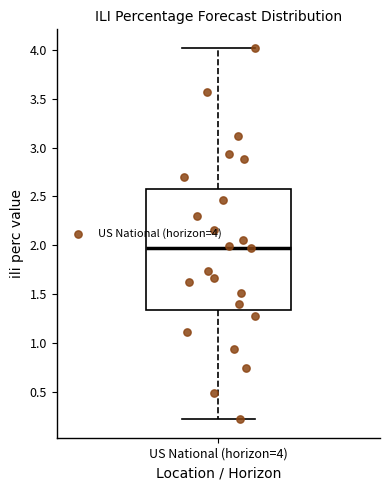

Where is the lower edge of the box for US National (horizon=4) on the y-axis? The values are not printed on the chart, so give them approximately, as read against the axis.

1.35